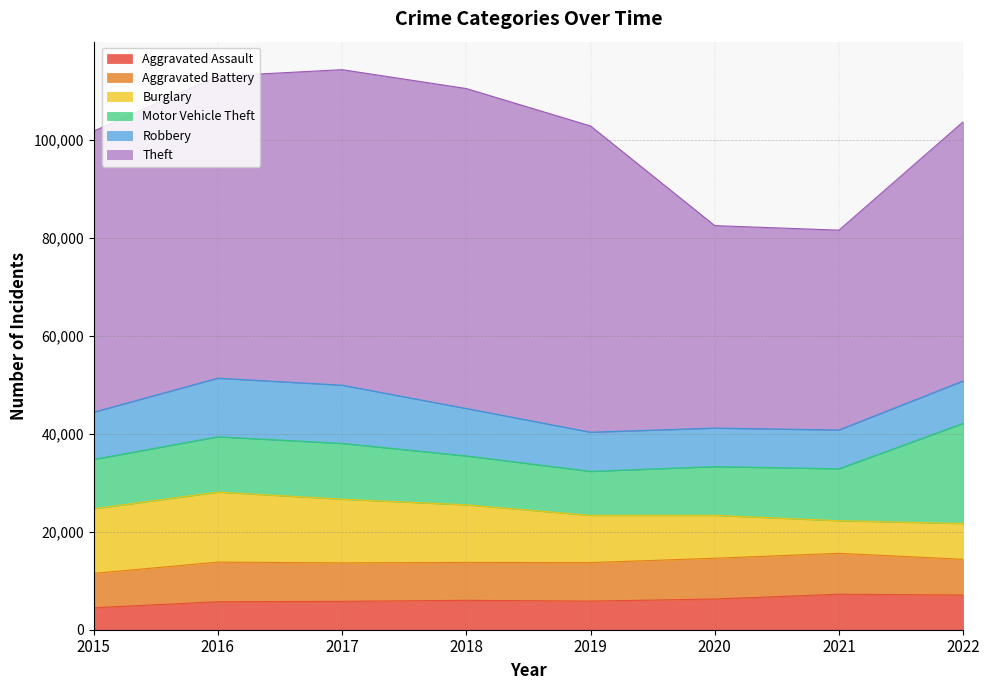

True or false: Motor Vehicle Theft and Theft intersect in this chart.

False